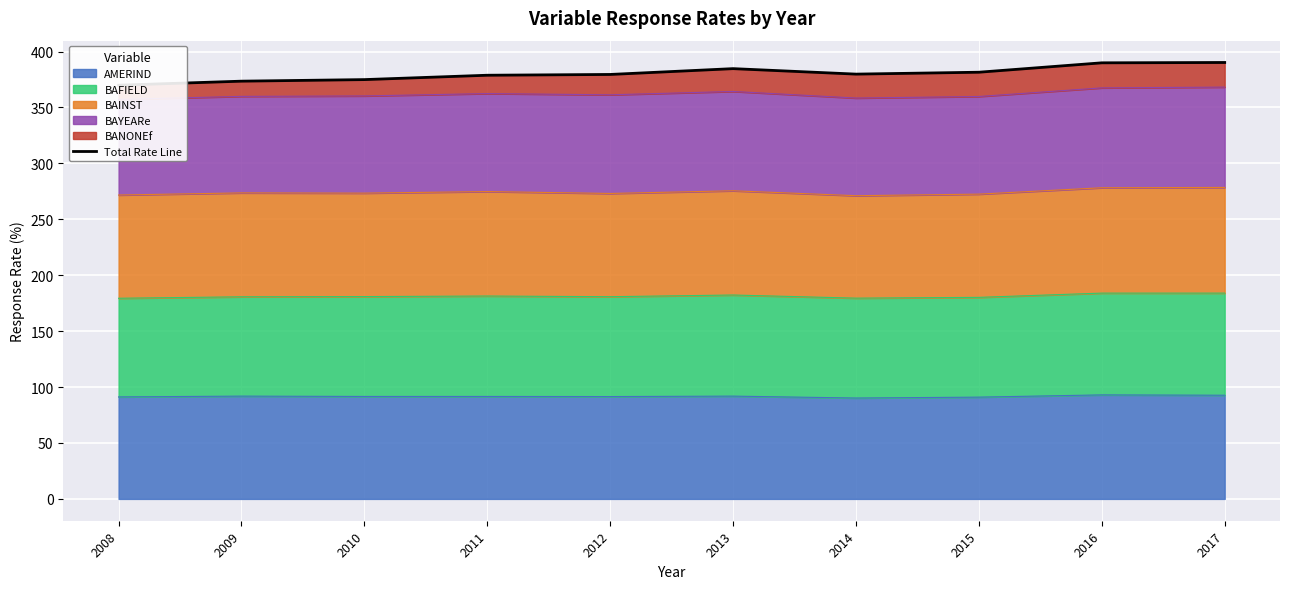

Reading right to left, extract all data points from this chart.

390.2	389.9	381.5	379.8	384.7	379.5	378.8	374.9	373.5	369.9